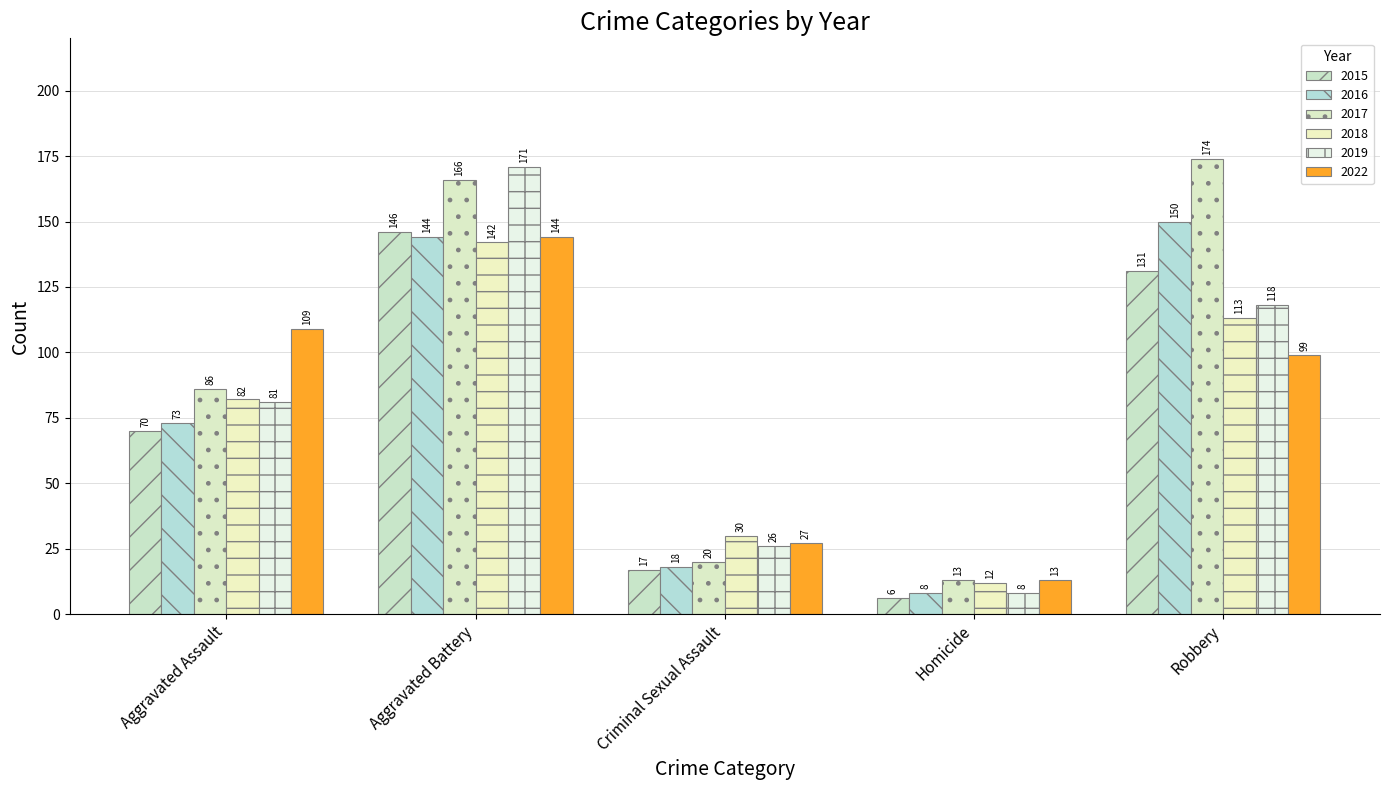

The value of 2018 at Aggravated Battery is 142. True or false?

True